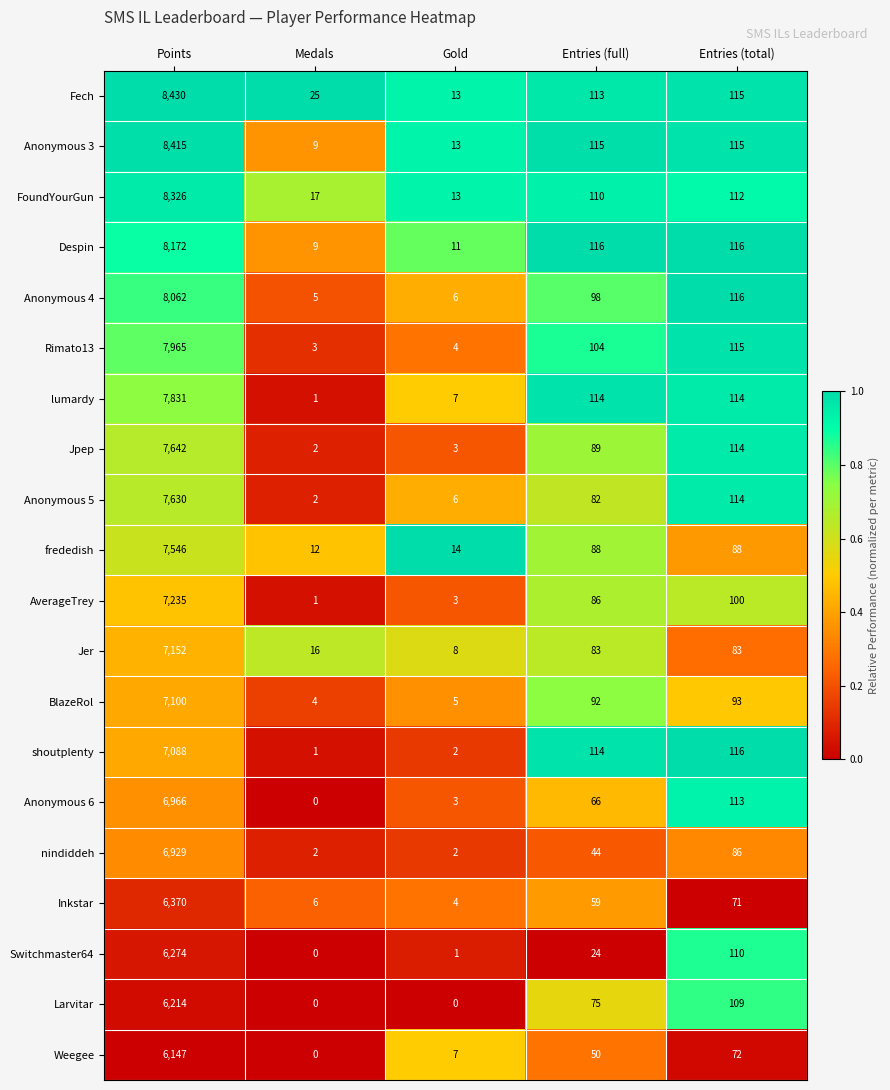

Which category has the lowest value in the Anonymous 6 series?

Medals